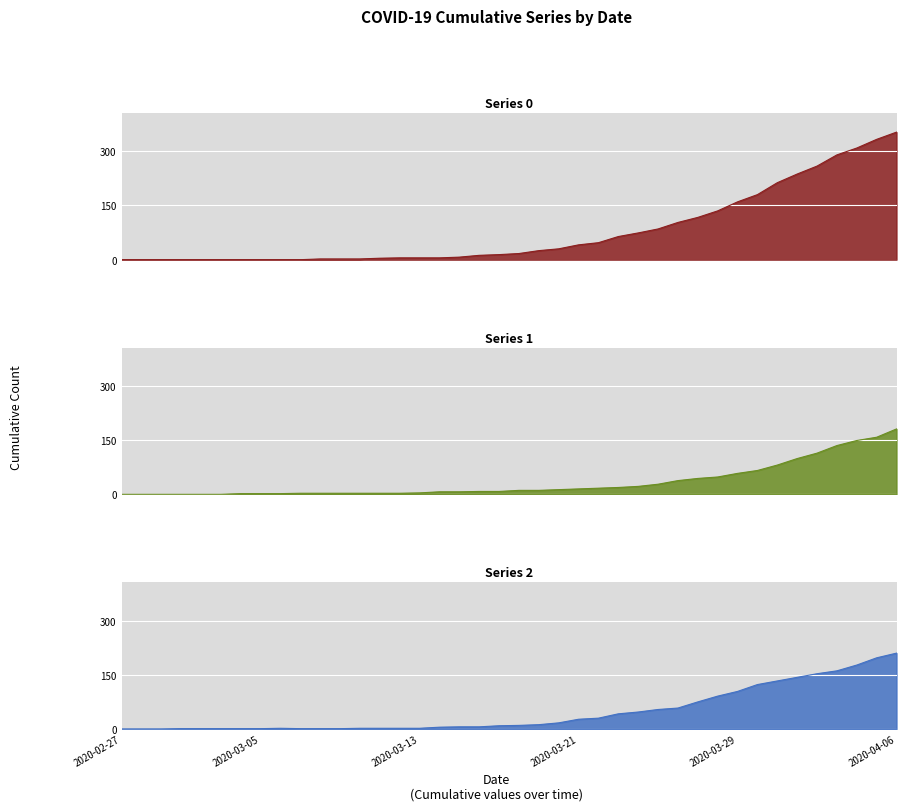

True or false: 2 has a value of 3 at 2020-03-13.

False